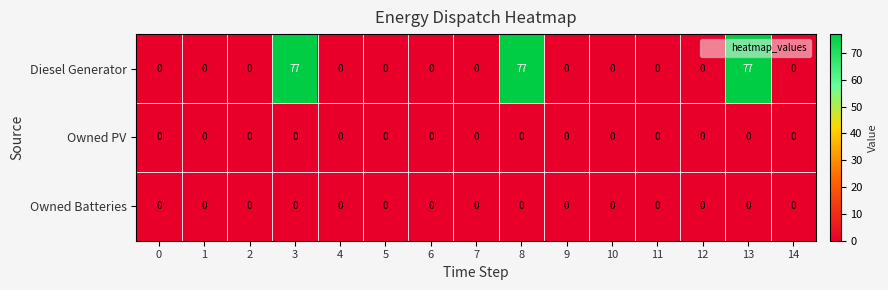

Which series has the largest total across all categories?

Diesel Generator